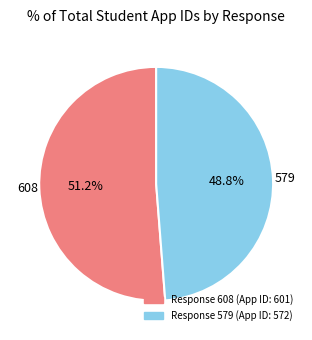

Is there a majority slice in this chart?

Yes